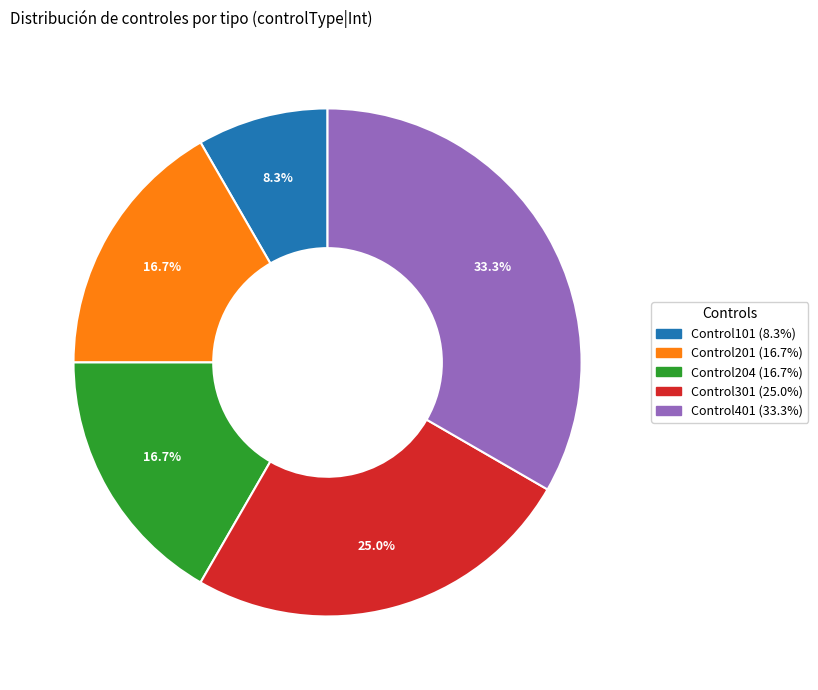

Count the number of slices in the pie.

5